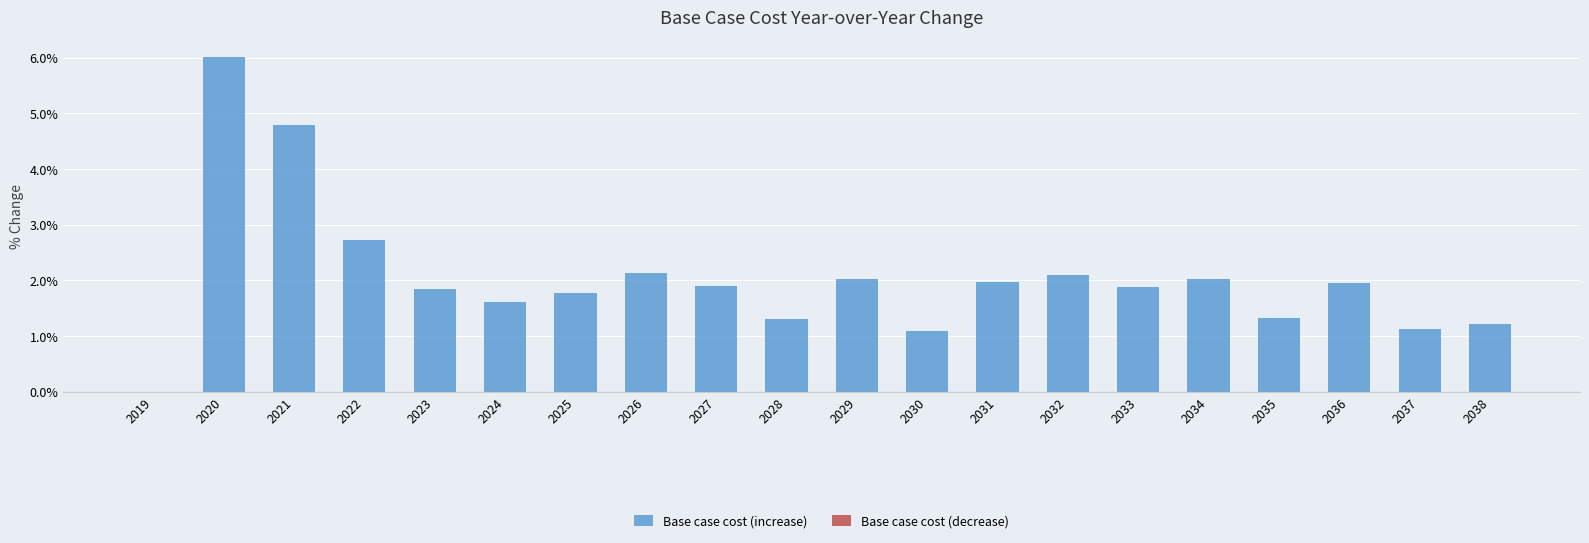

Read the value at 2023.

1.8